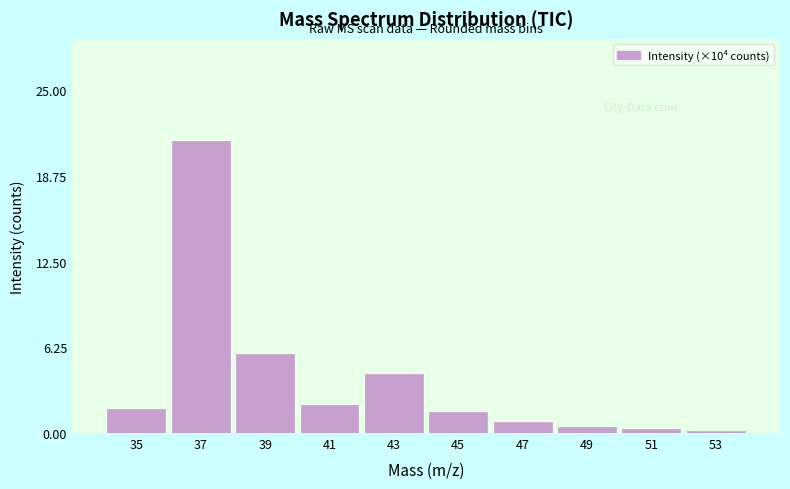

Which label corresponds to the largest value in the chart?

37